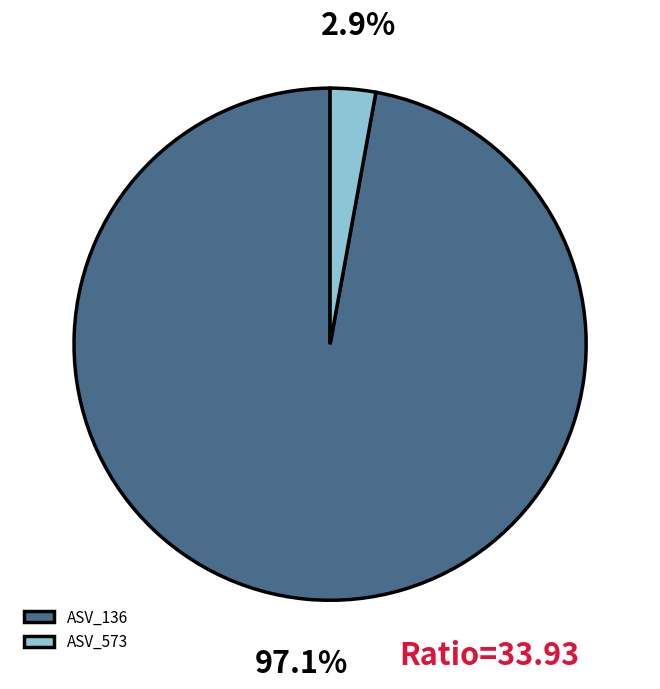

Which has a higher value, ASV_573 or ASV_136?

ASV_136